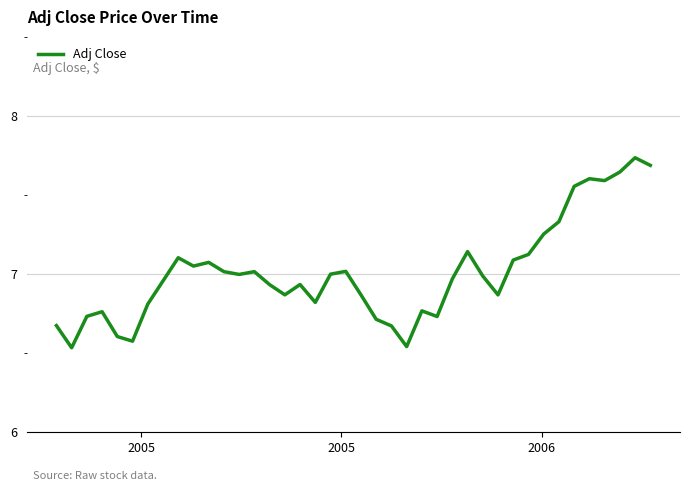

What is the difference between the maximum and minimum values?

1.2